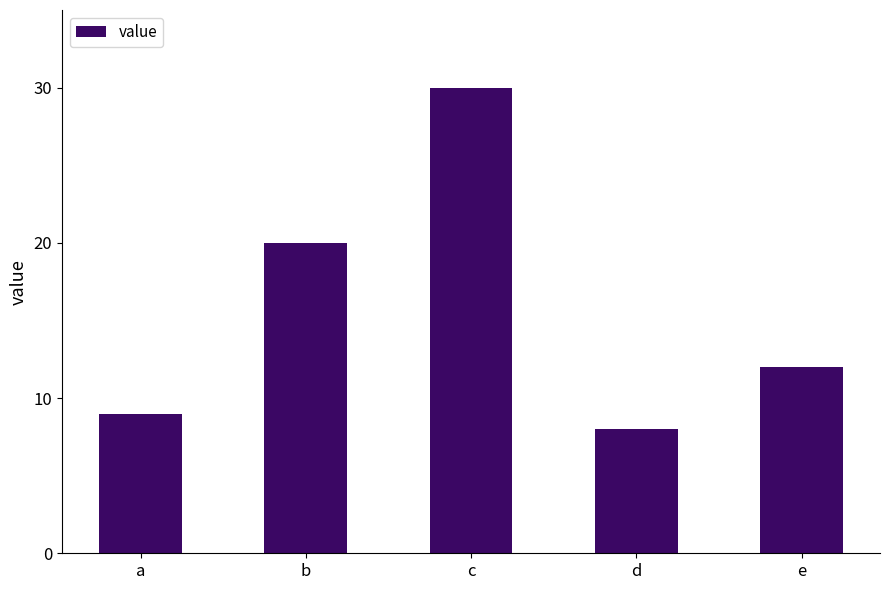

The value at e is 12. True or false?

True